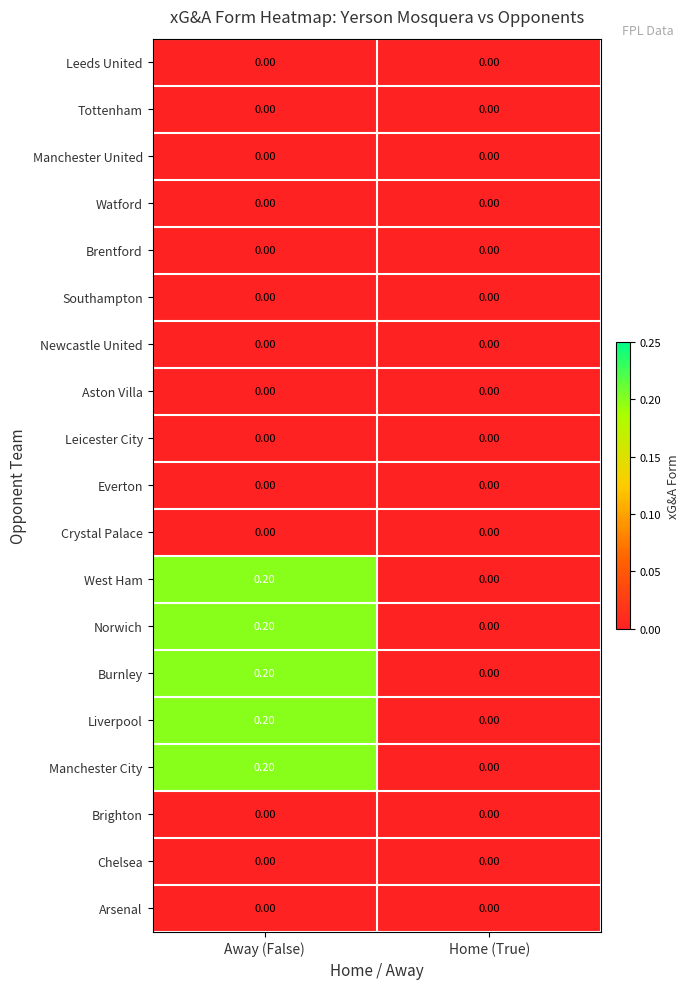

Which label corresponds to the largest value in the chart?

Away (False)